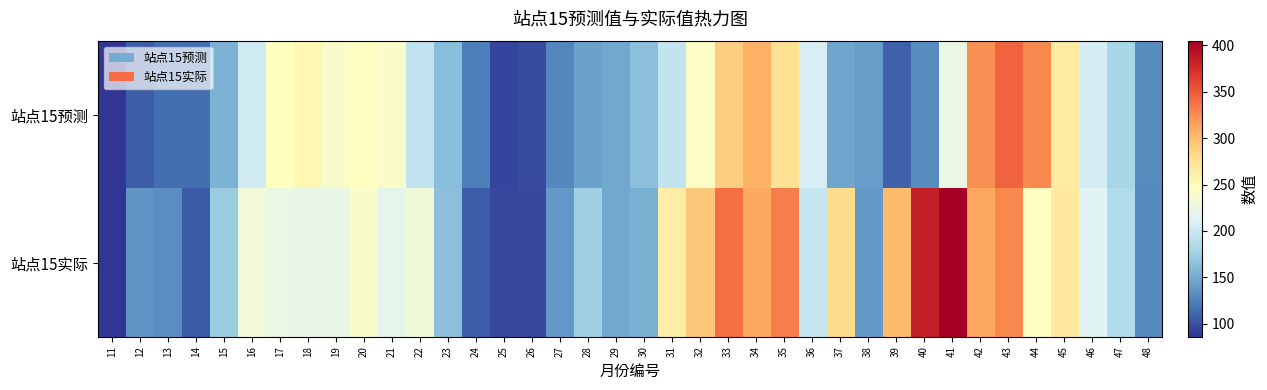

Which series changed the most between 11 and 47?

站点15实际